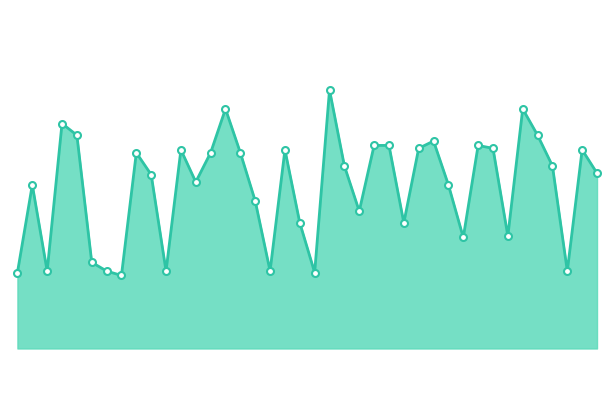

Does the chart display data point markers on the line(s)?

No